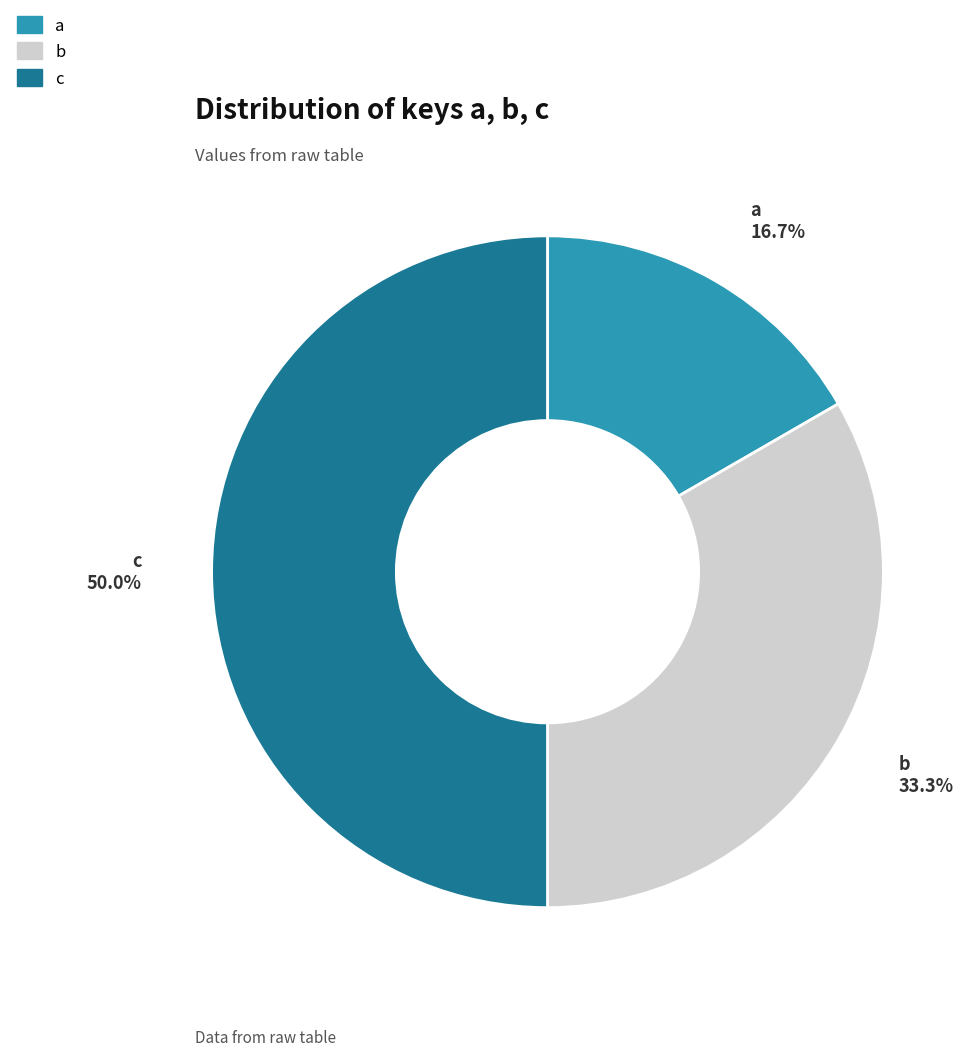

Approximately how many times larger is the value at c compared to a?

3.0